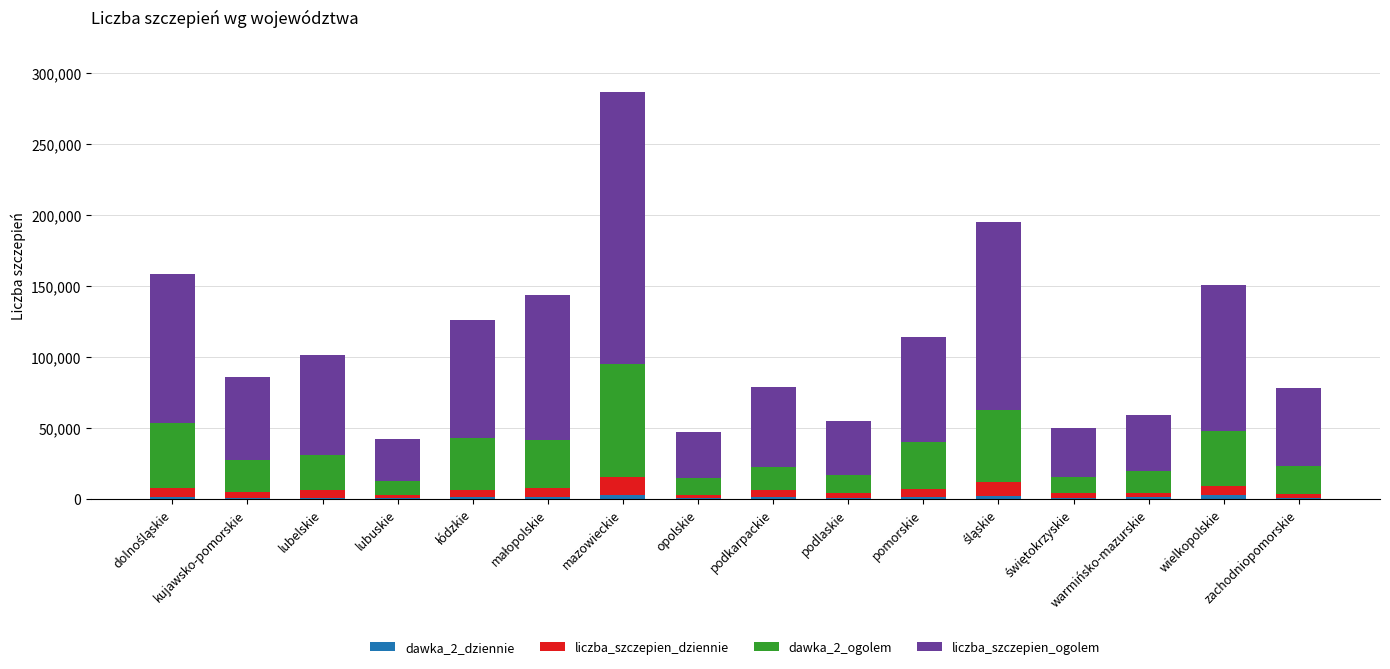

Are the bars grouped side by side (vs. stacked)?

No